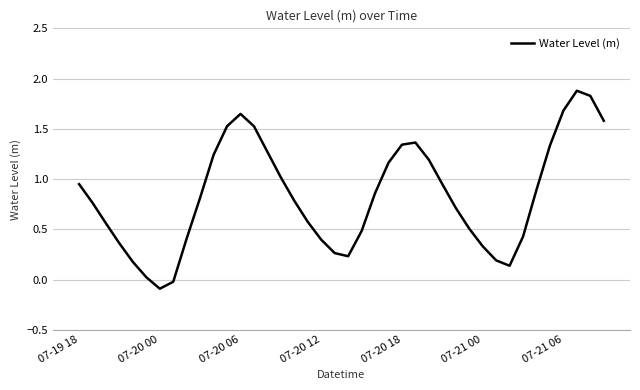

What is the maximum value shown in the chart?

1.9